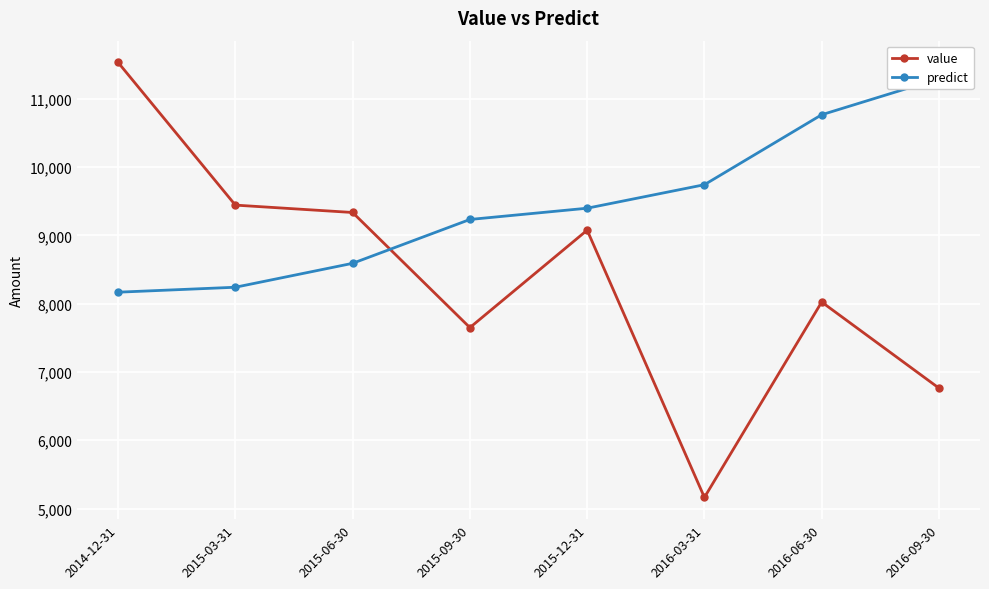

Where do predict and value first cross each other?

2015-06-30 and 2015-09-30